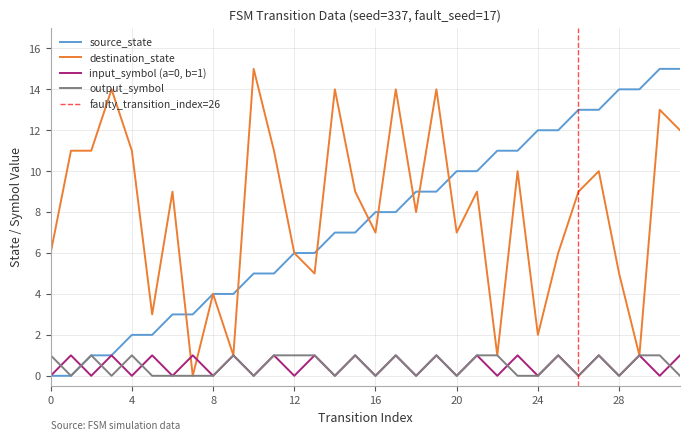

At how many categories does at least one series exceed 8?

24